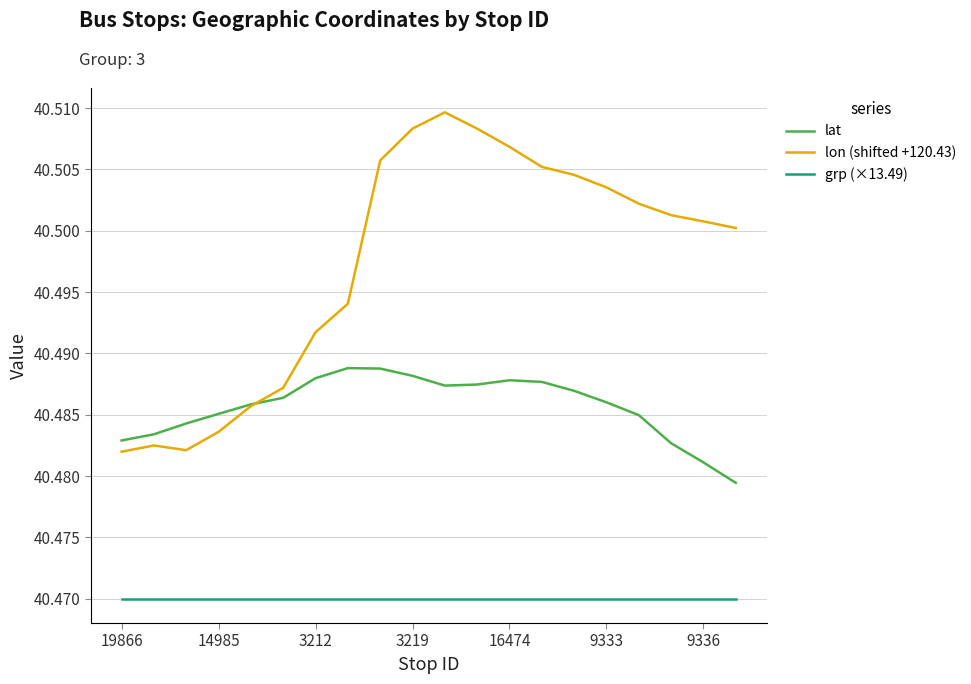

Which series has the largest total across all categories?

lon (shifted +120.43)